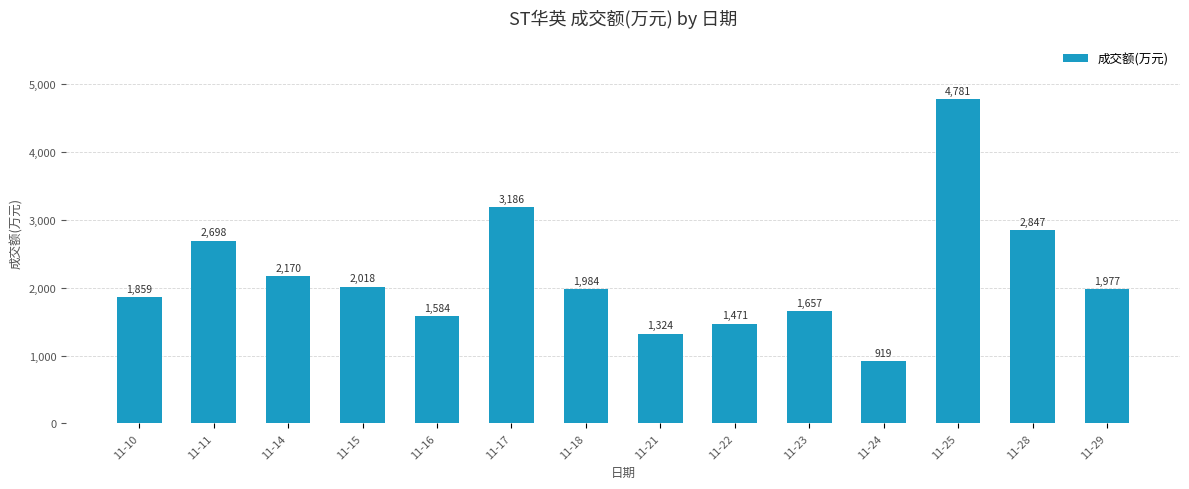

Reading right to left, extract all data points from this chart.

1977	2847	4781	919	1657	1471	1324	1984	3186	1584	2018	2170	2698	1859